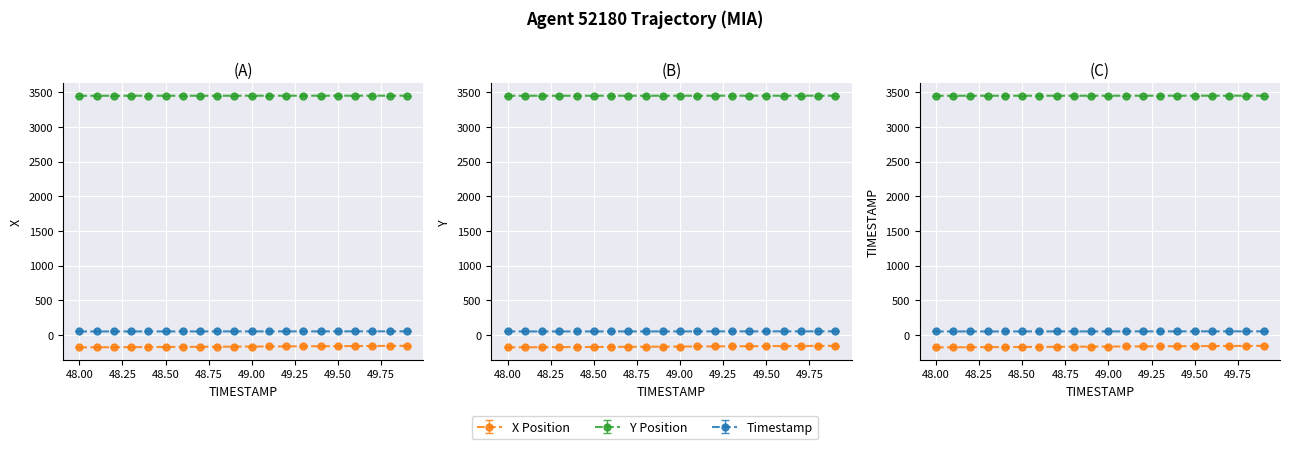

Where is X nearest to the value -170?

49.0